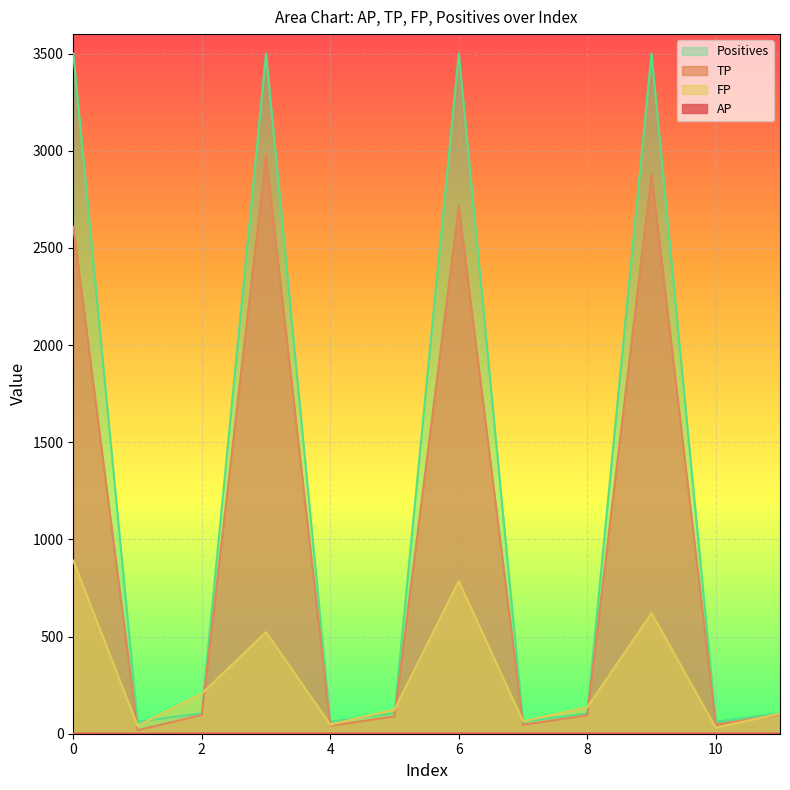

What is the minimum value shown in the chart?

0.2